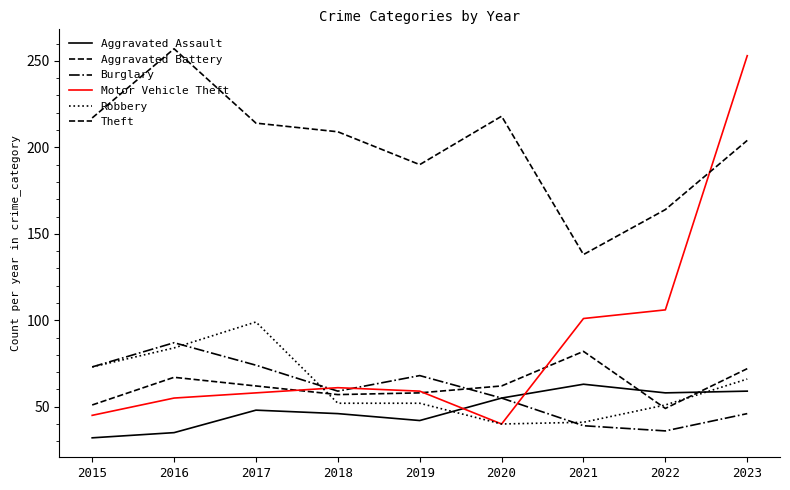

How many lines are shown in the chart?

6